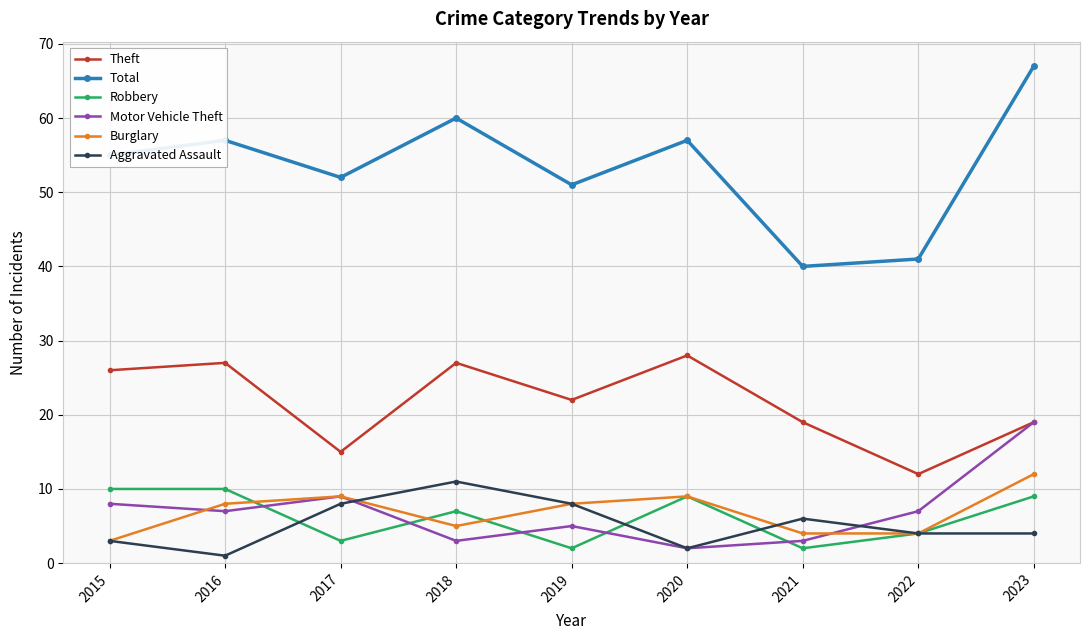

The value of Total at 2019 is 13. True or false?

False